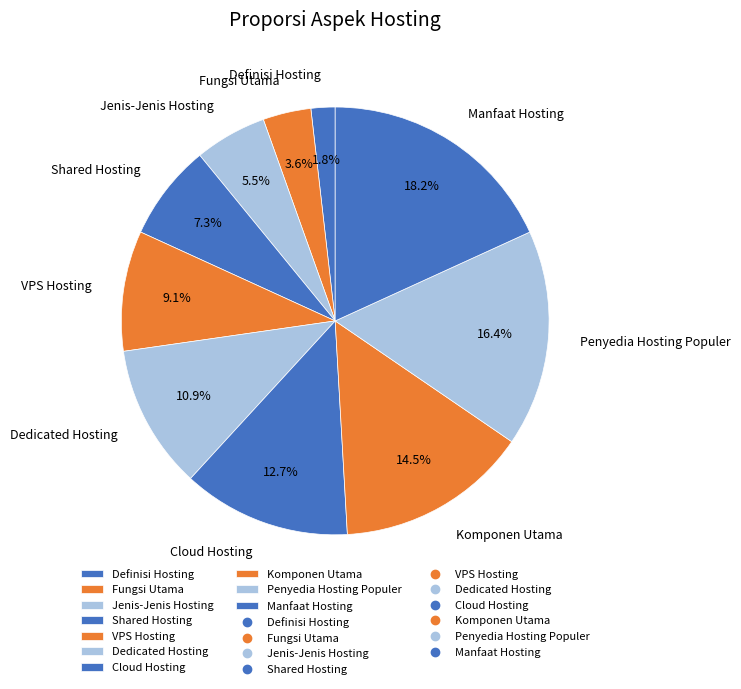

To the nearest percent, what is the difference between the largest and smallest slice percentages?

16%